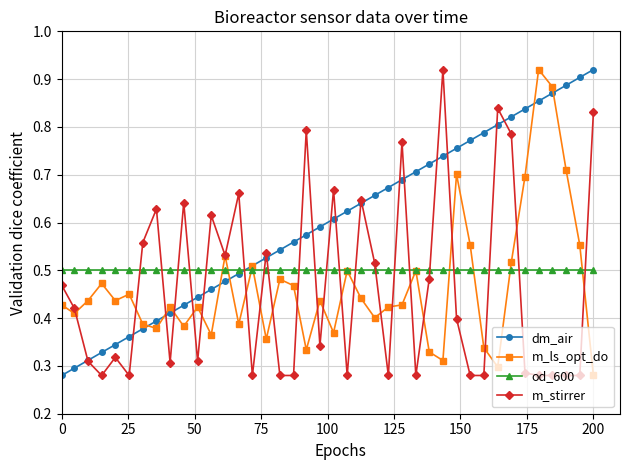

True or false: m_ls_opt_do has more than 2 interior local peaks.

True